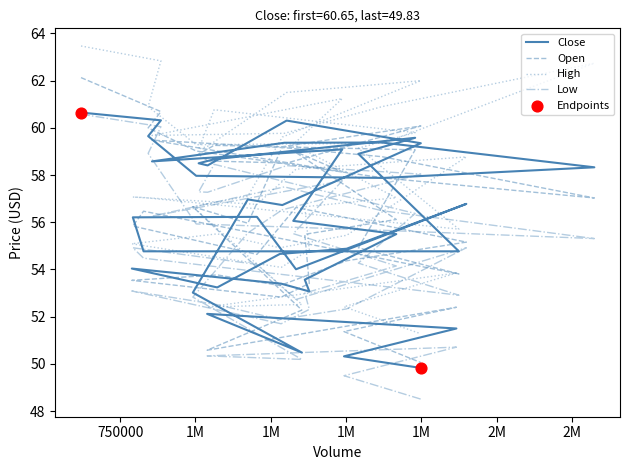

Which series has the largest Y range (max minus min)?

High